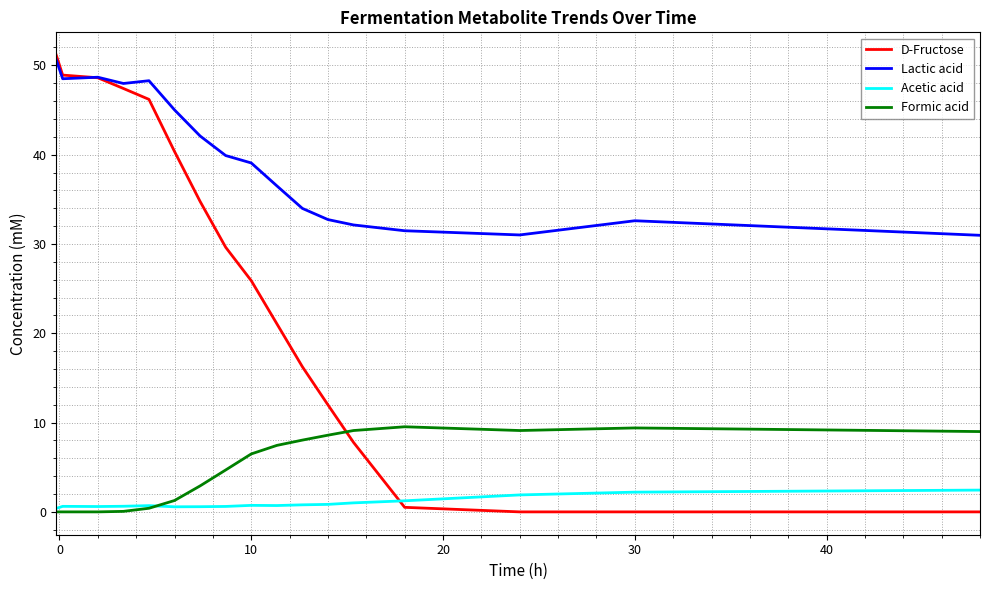

What is the greatest value displayed?

51.1